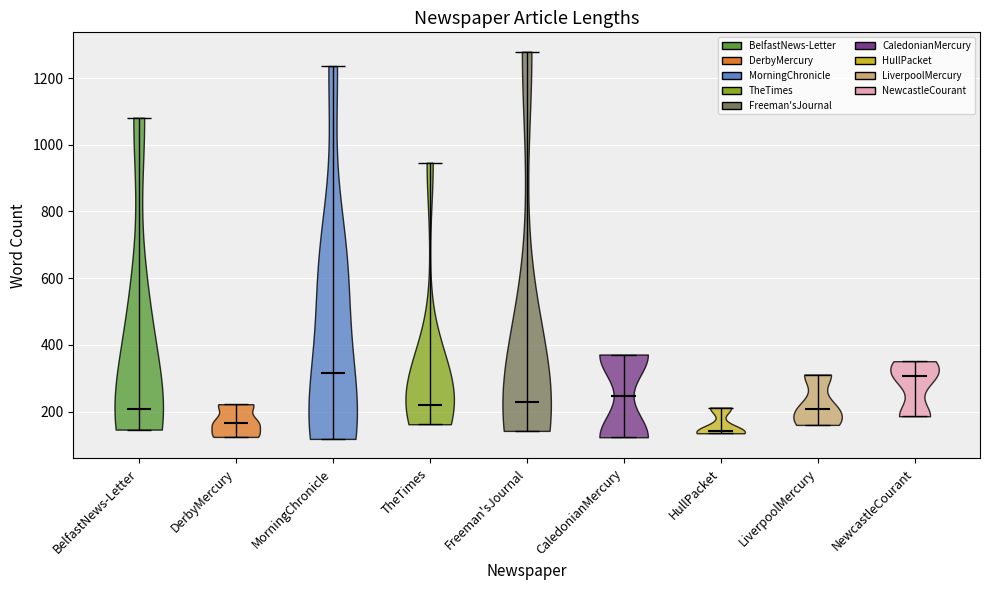

Reading left to right, read every violin against the y-axis: where its median line is, and the lowest and highest points it reaches. The values are not printed on the chart, so give them approximately, as read against the axis.

BelfastNews-Letter: median line 200, lowest point 140, highest point 1080
DerbyMercury: median line 160, lowest point 120, highest point 220
MorningChronicle: median line 320, lowest point 120, highest point 1240
TheTimes: median line 220, lowest point 160, highest point 940
Freeman'sJournal: median line 220, lowest point 140, highest point 1280
CaledonianMercury: median line 240, lowest point 120, highest point 380
HullPacket: median line 140, lowest point 140, highest point 220
LiverpoolMercury: median line 200, lowest point 160, highest point 320
NewcastleCourant: median line 300, lowest point 180, highest point 360